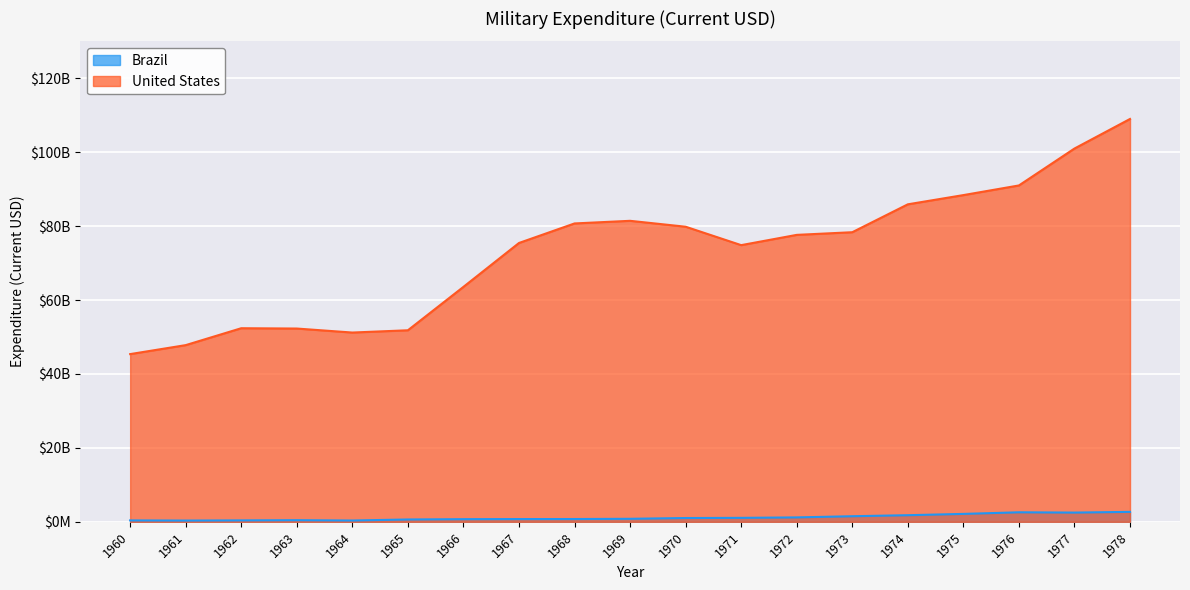

What is the value of the United States point at the 9th from the left?

80732000000.0